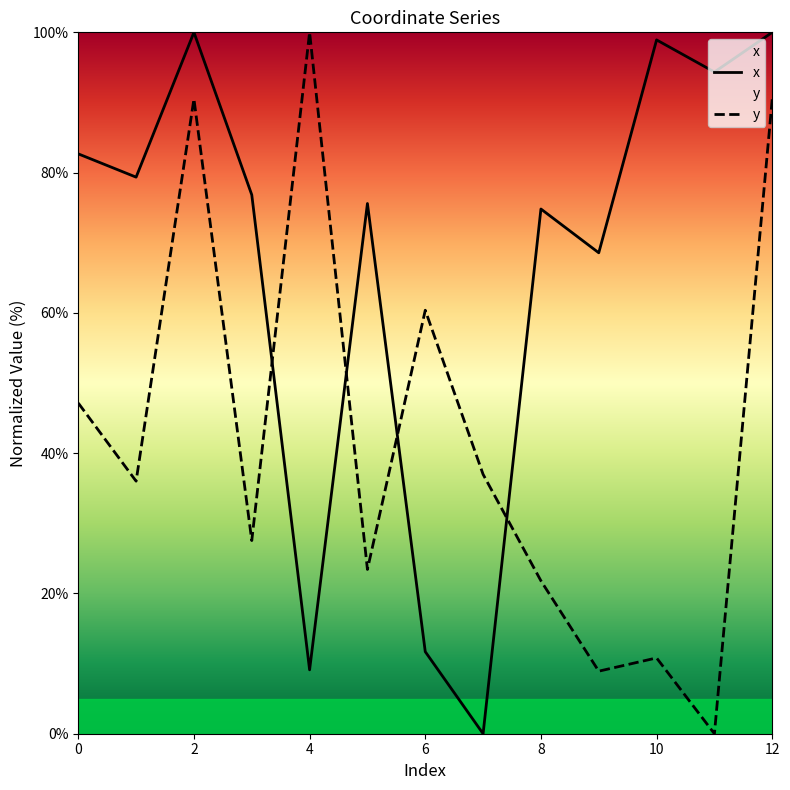

What is the difference between the second highest and minimum values in the y series?

90.5